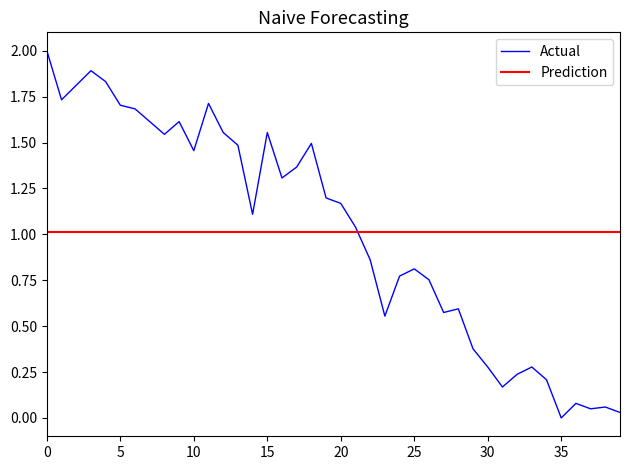

What is the greatest value displayed?

2.0